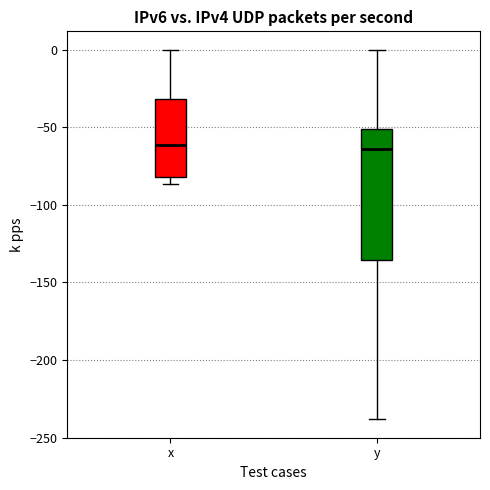

Where does the upper whisker of the box for y end on the y-axis? The values are not printed on the chart, so give them approximately, as read against the axis.

0